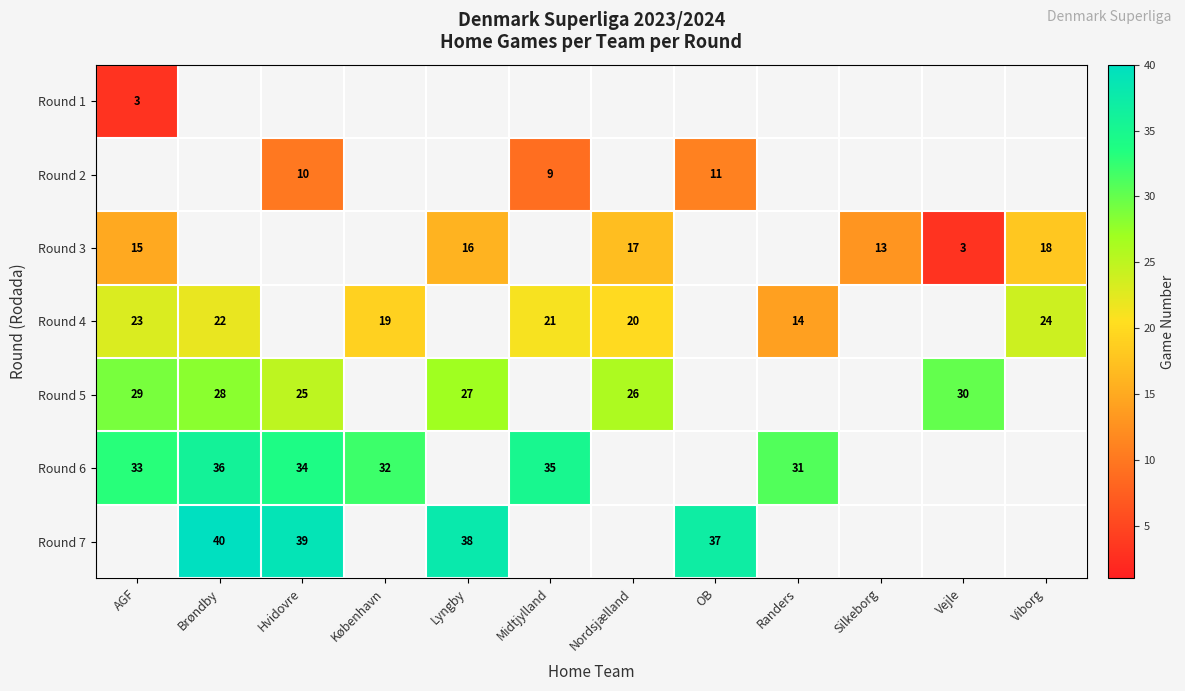

Is it true that Round 4 equals 24 at Viborg?

True